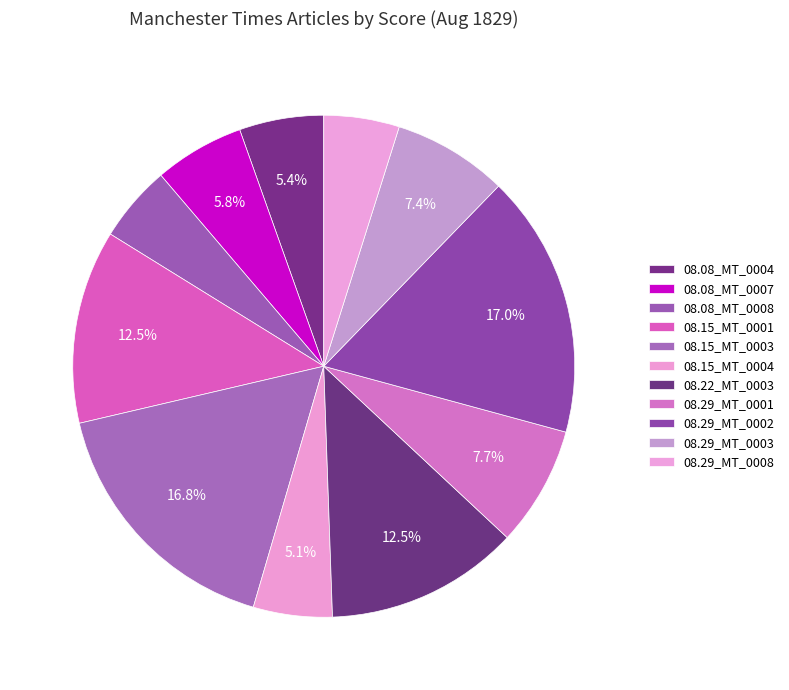

Is there a majority slice in this chart?

No